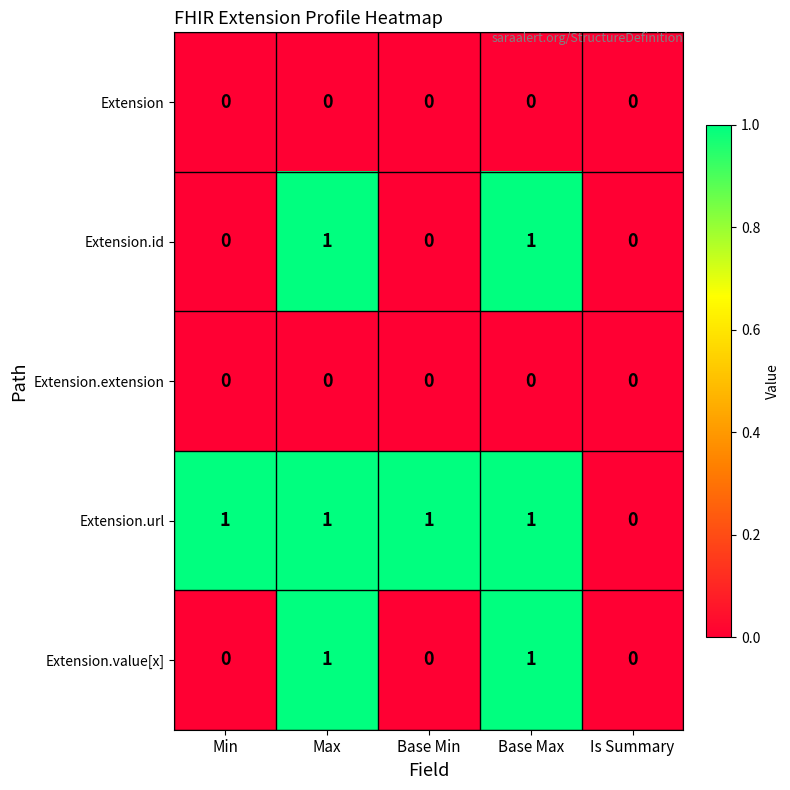

Is it true that Extension.value[x] equals 1 at Max?

True